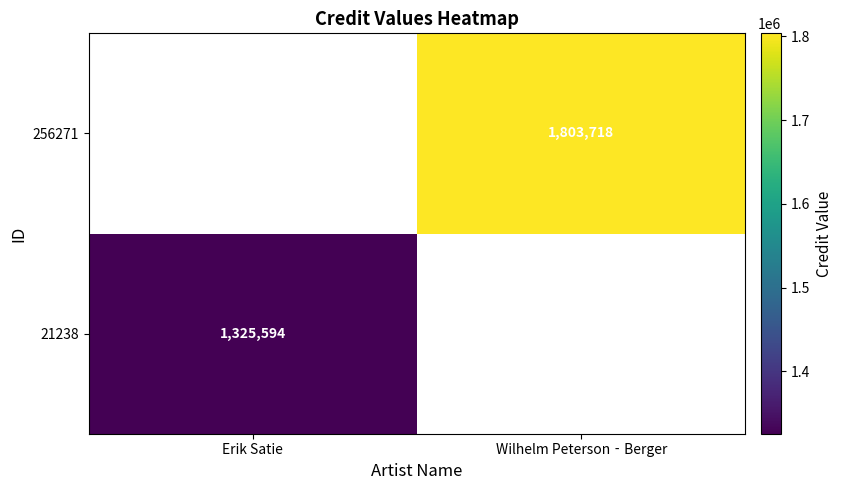

The 256271 series shows 1006894 at Wilhelm Peterson‐Berger. True or false?

False